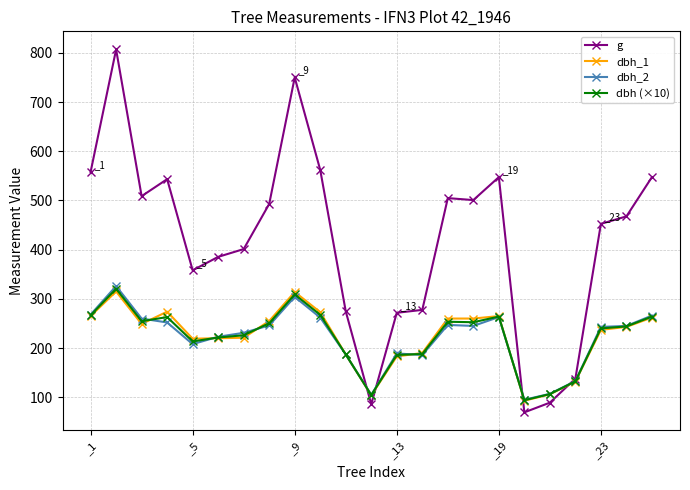

Is this an area chart (filled region under the line)?

No